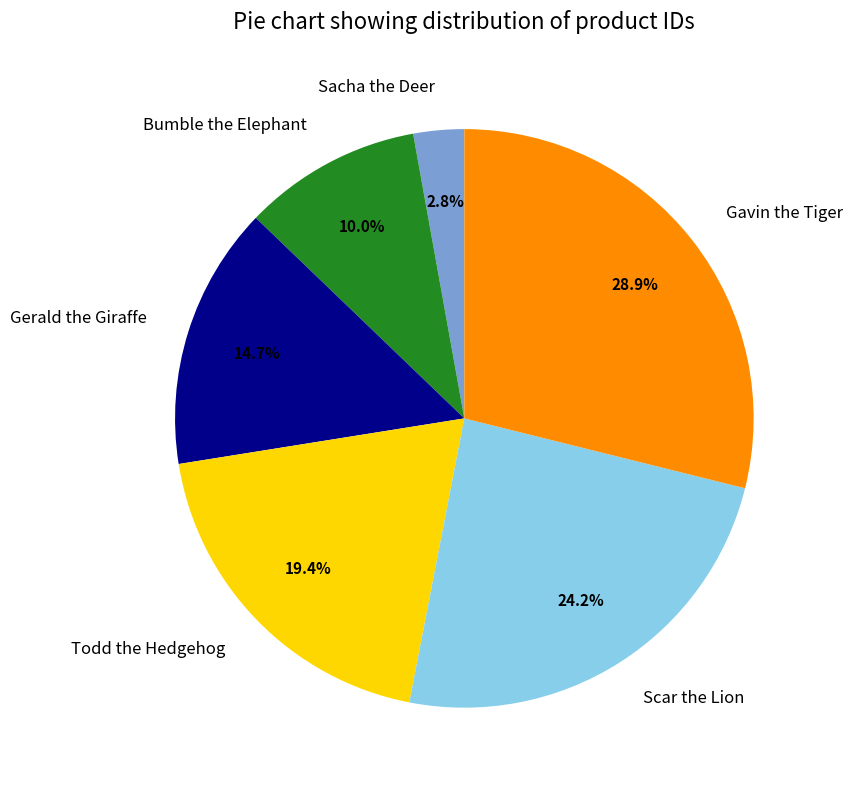

The Todd the Hedgehog slice represents 19% of the pie. True or false?

True